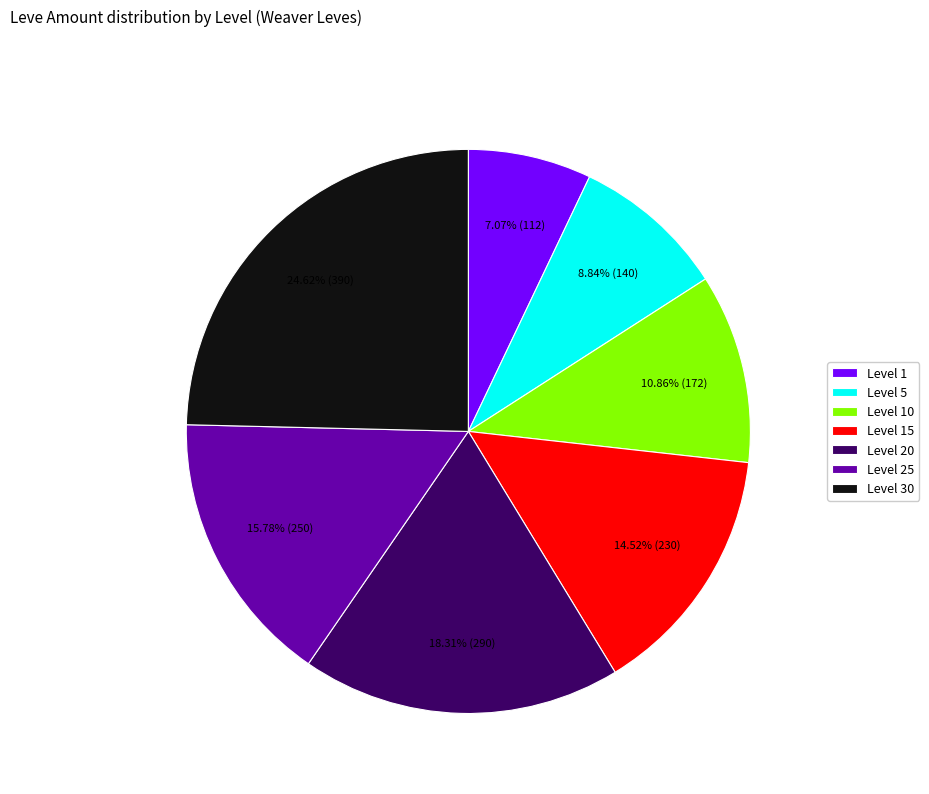

What portion of the pie excludes Level 15?

85.5%